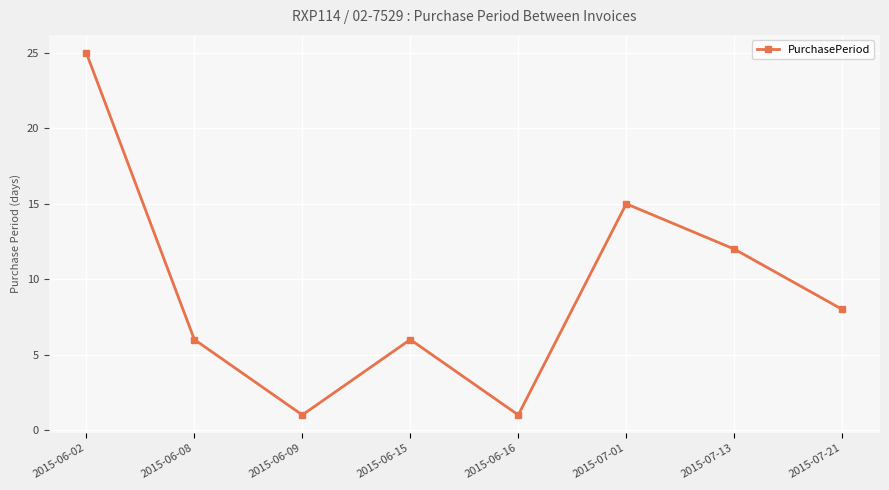

What is the difference between the maximum and minimum values?

24